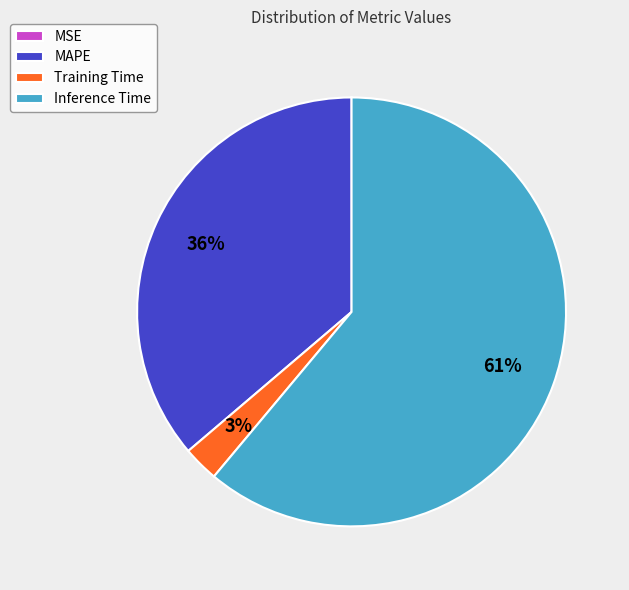

Do Training Time and Inference Time together represent more than half of the pie?

Yes